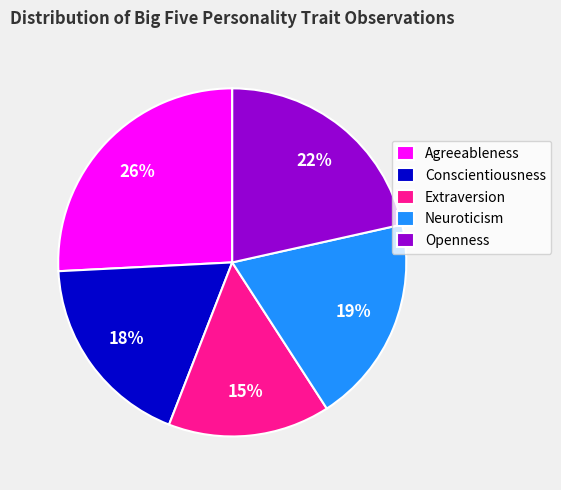

How many slices are in this pie chart?

5